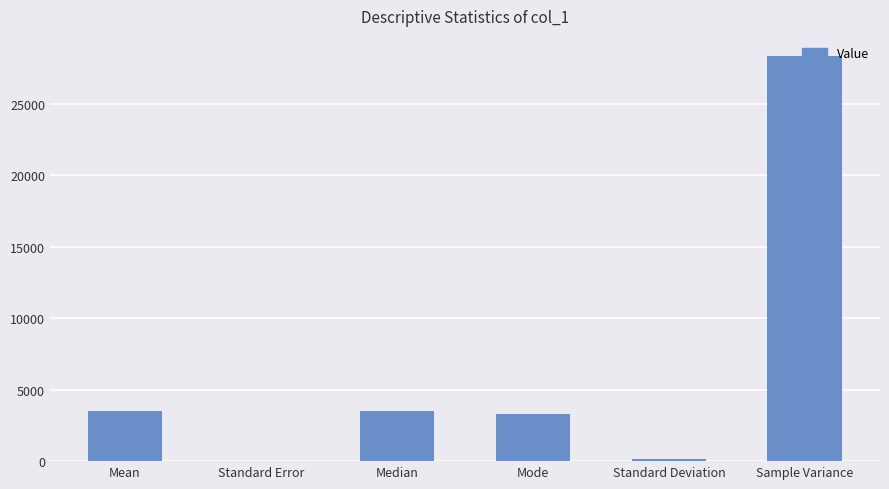

What is the sum of the values at Standard Deviation and Standard Error?

173.7